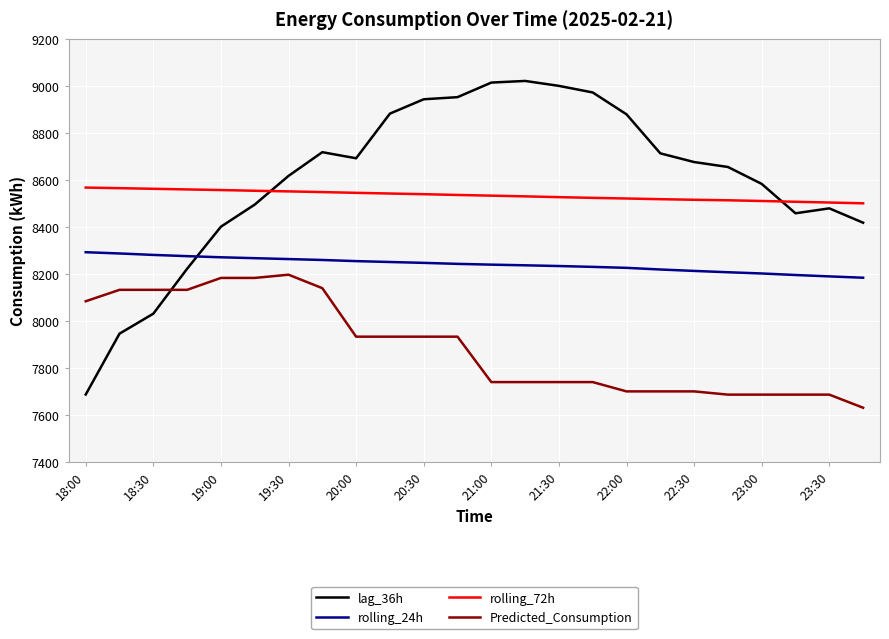

Which series has the widest spread of values?

lag_36h